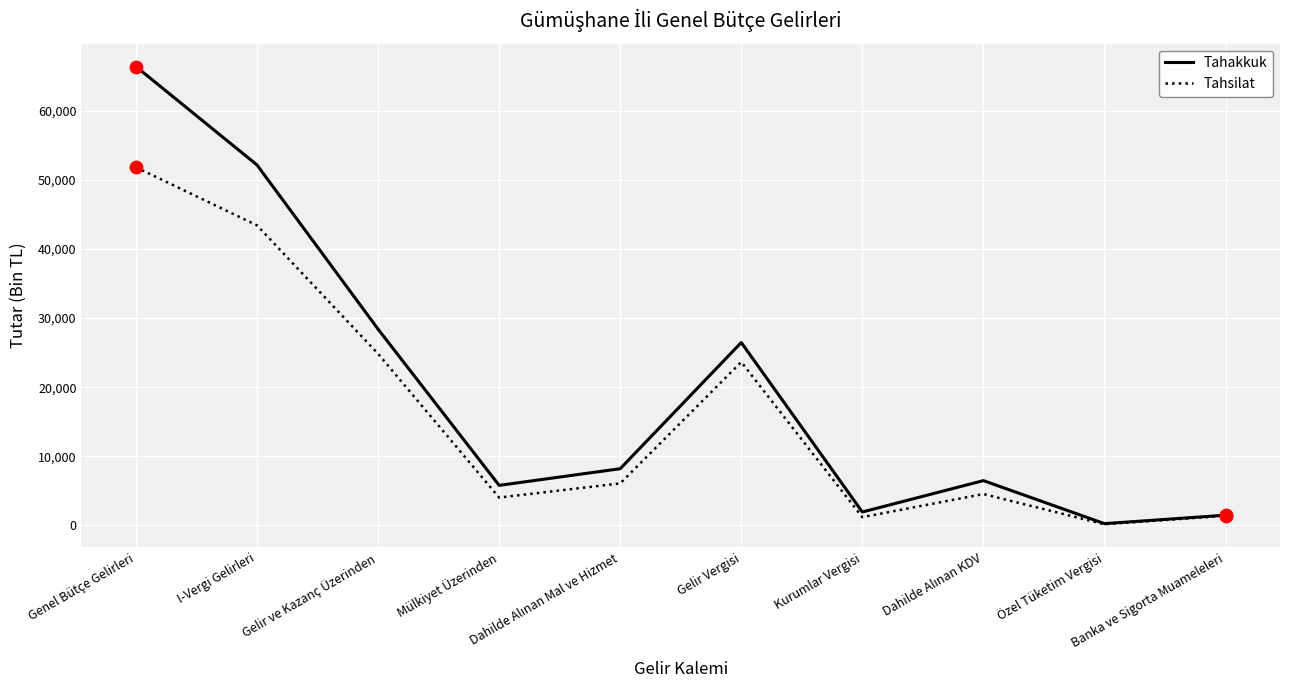

Is the value of Tahakkuk at Özel Tüketim Vergisi greater than the value of Tahsilat at Mülkiyet Üzerinden?

No